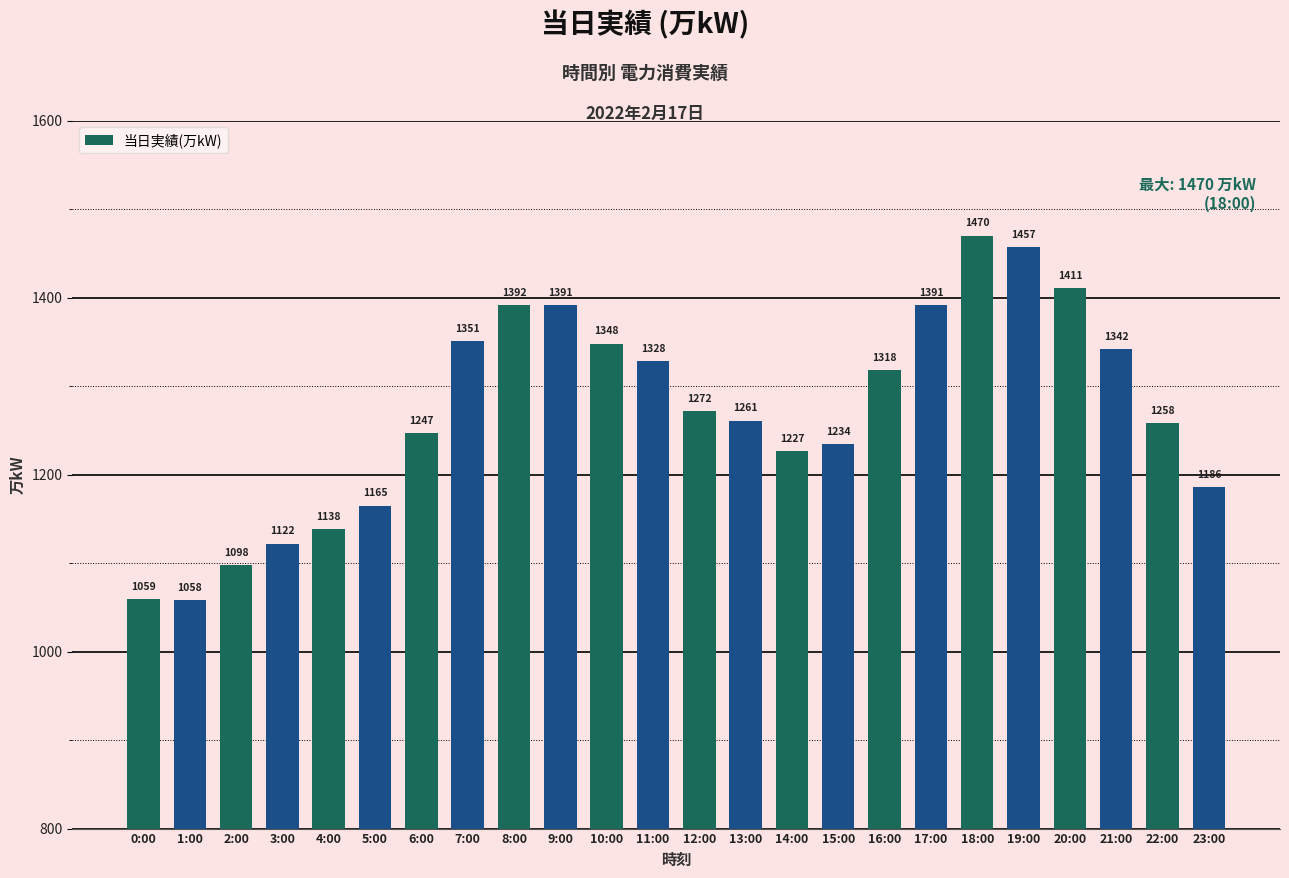

What is the change in value from 6:00 to 23:00?

-61